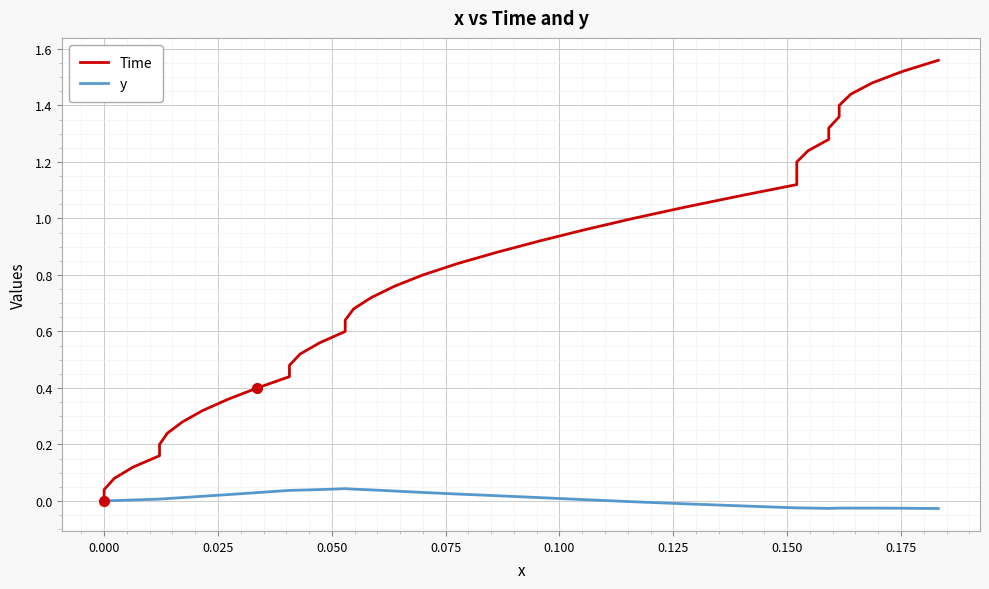

How many lines are shown in the chart?

2